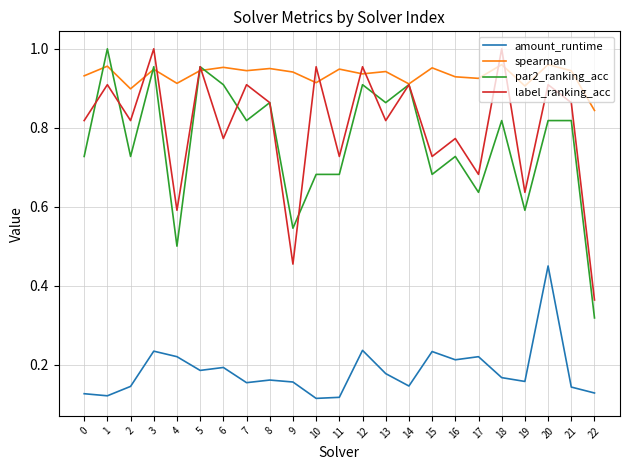

Which series has the largest total across all categories?

spearman